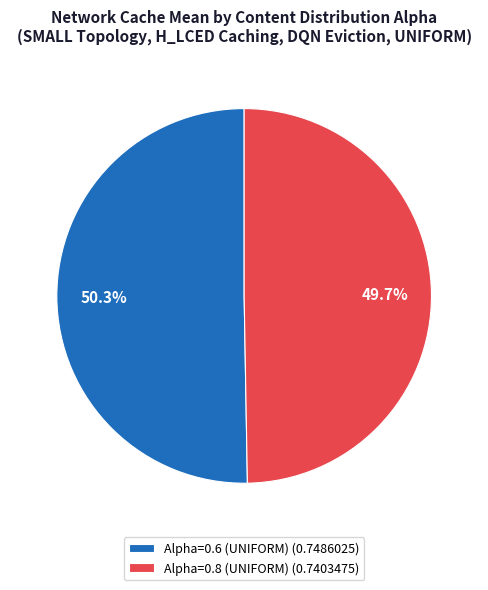

What is the largest slice in the pie chart?

Alpha=0.6 (UNIFORM) (0.7486025)